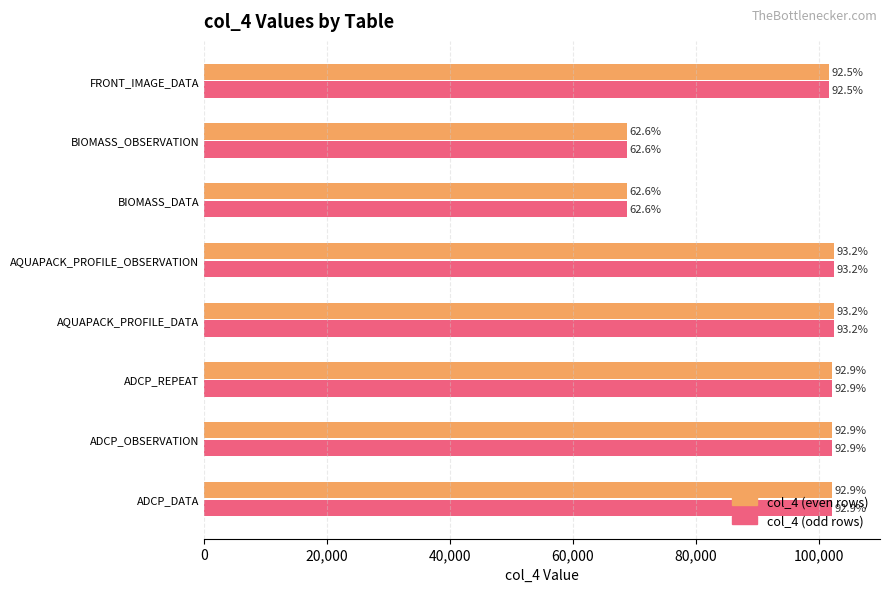

What are all the series names shown in the legend?

col_4 (even rows), col_4 (odd rows)